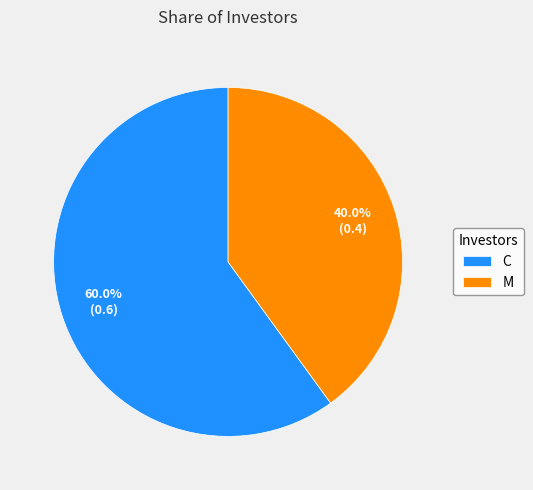

To the nearest percent, what percentage of the pie is C?

60%